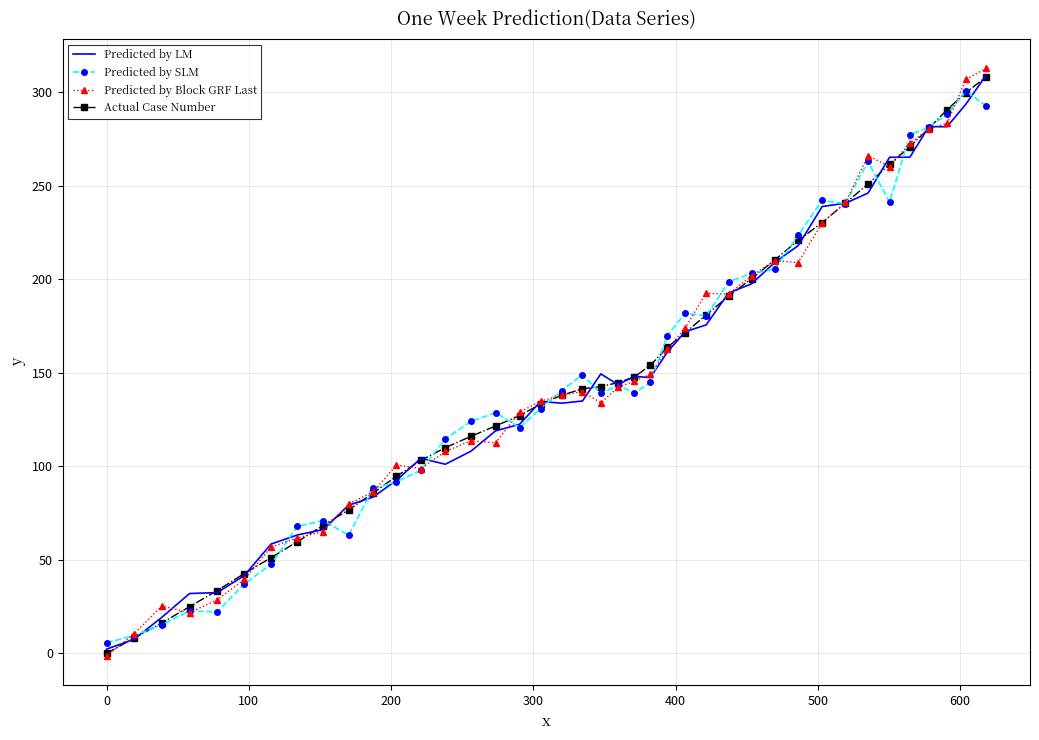

After their last crossing, which series has the higher values: Predicted by Block GRF Last or Predicted by SLM?

Predicted by Block GRF Last